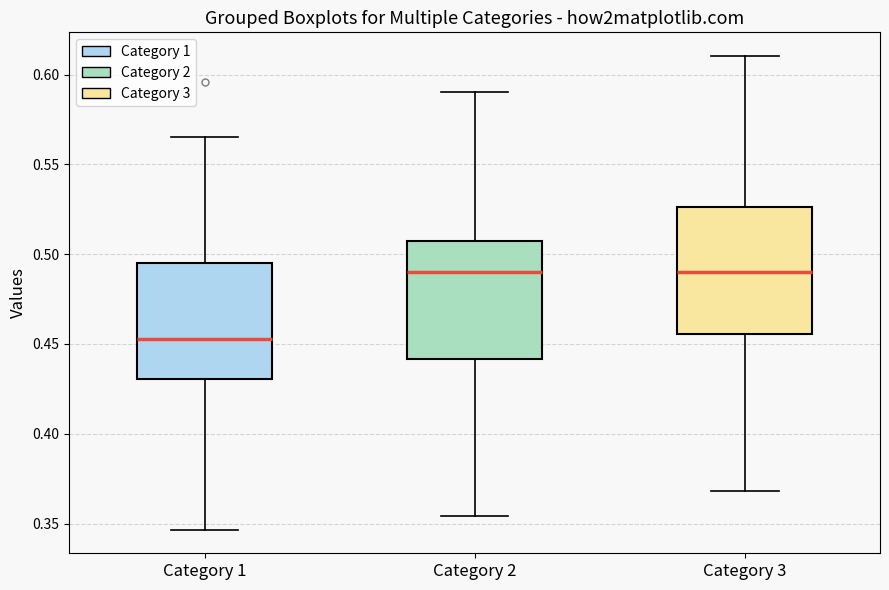

Which box's median line is the lowest?

Category 1